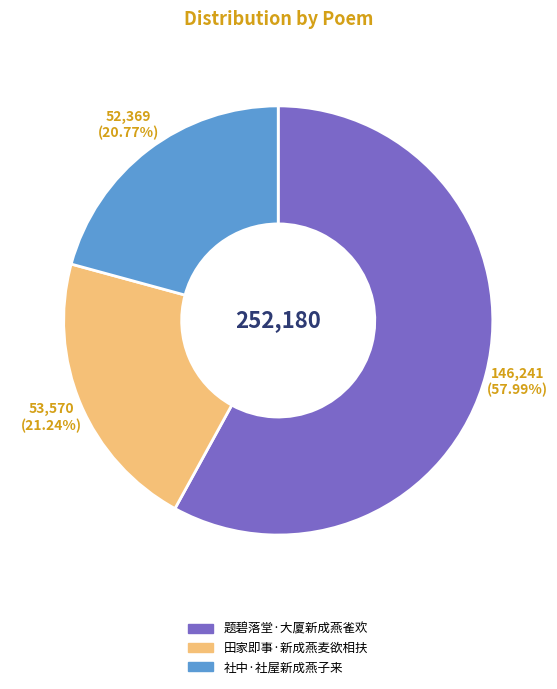

Approximately how many times larger is the value at 田家即事·新成燕麦欲相扶 compared to 题碧落堂·大厦新成燕雀欢?

0.4